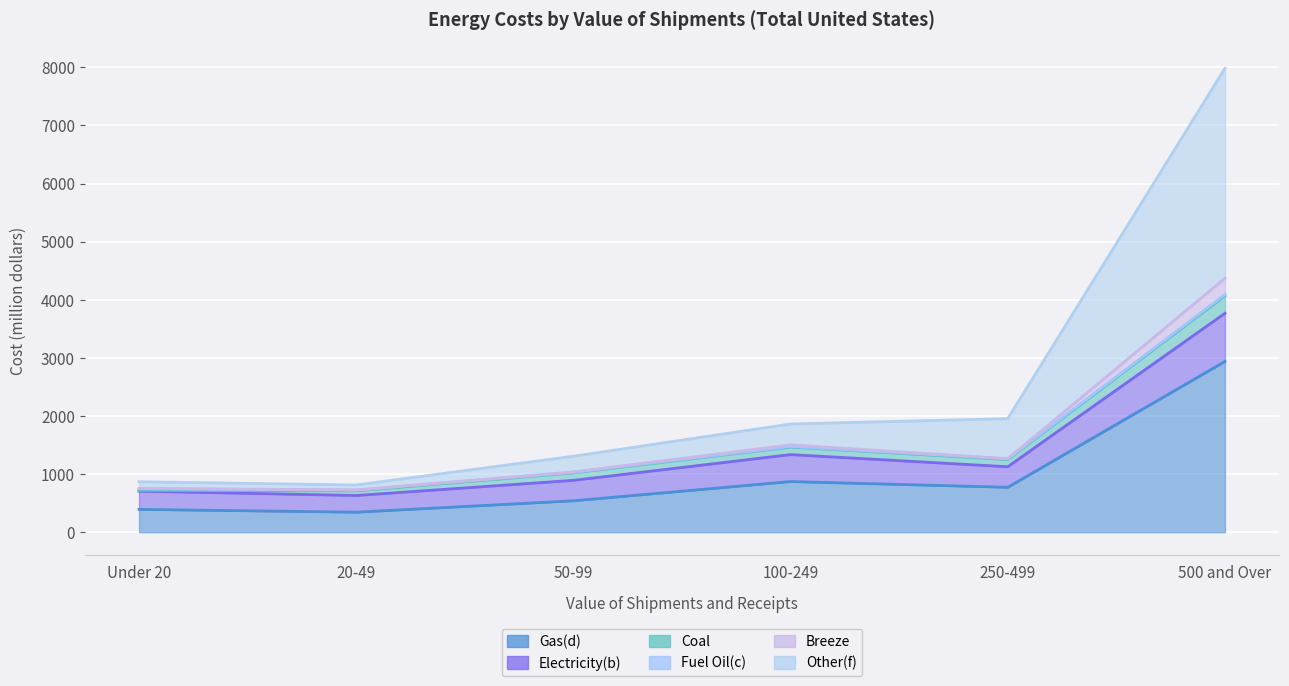

Between 500 and Over and 250-499, which is larger?

500 and Over